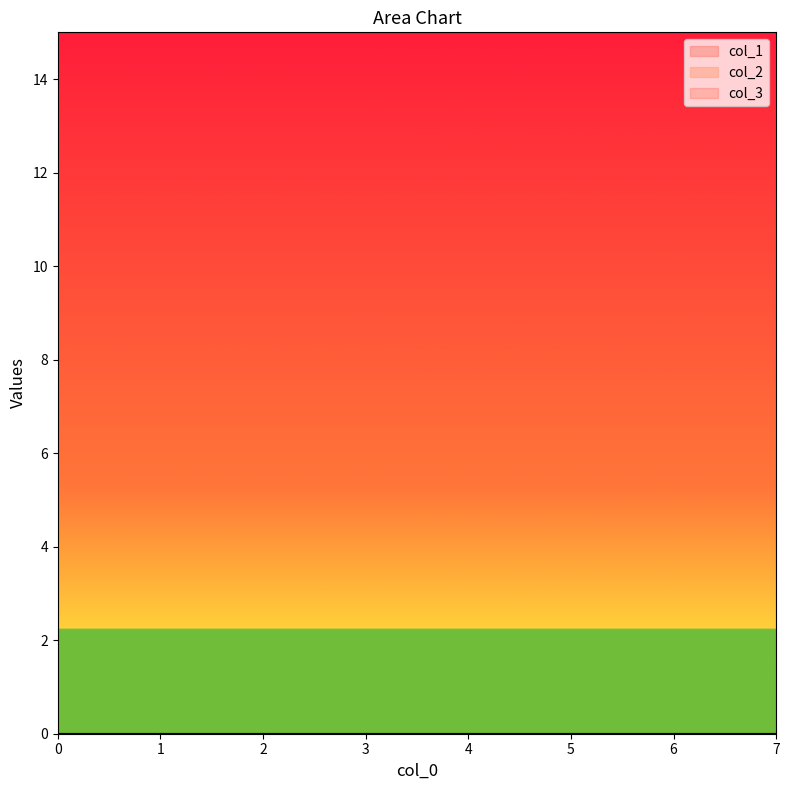

What are all the series names shown in the legend?

col_1, col_2, col_3